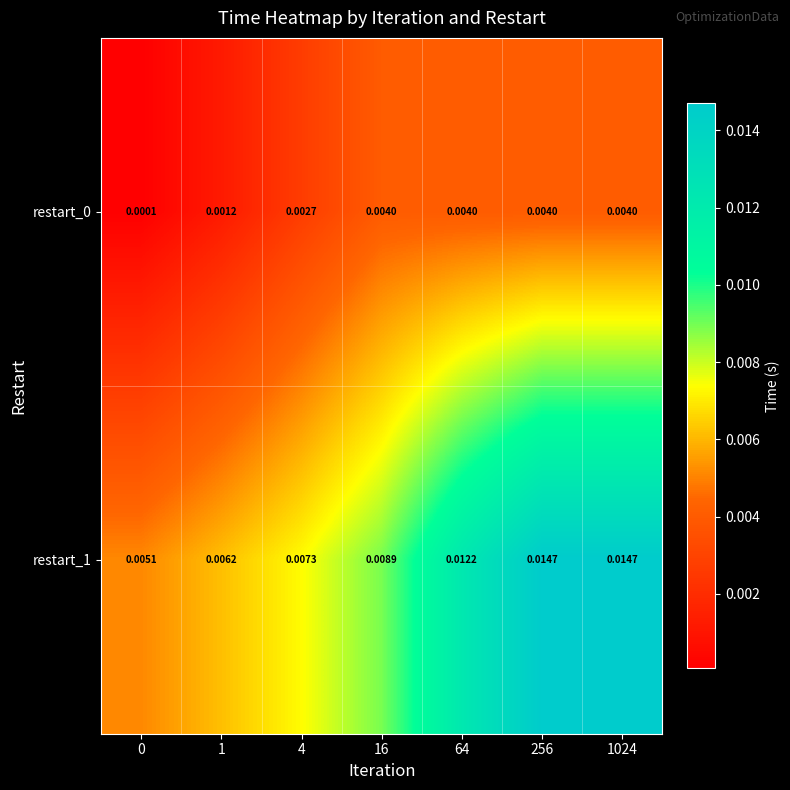

Is the value of restart_0 at 1 greater than the value of restart_1 at 256?

No